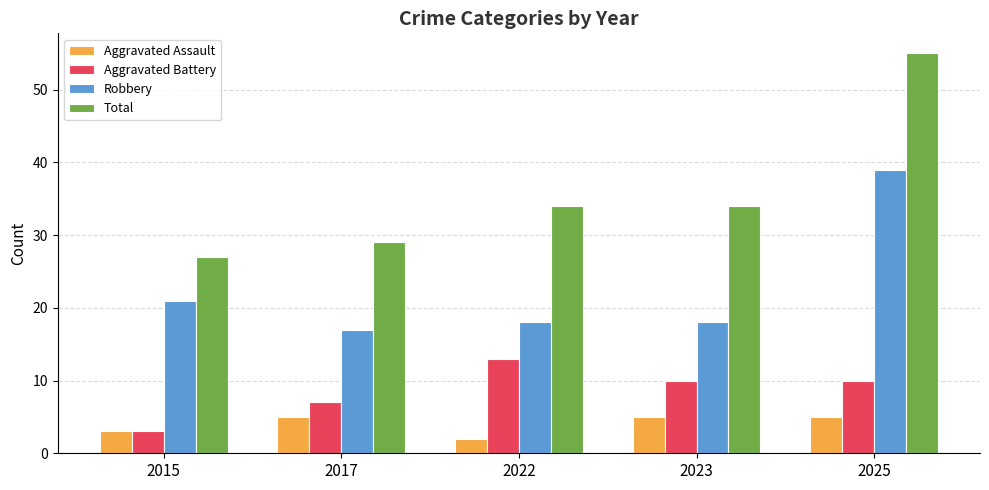

The value of Robbery at 2015 is 21. True or false?

True